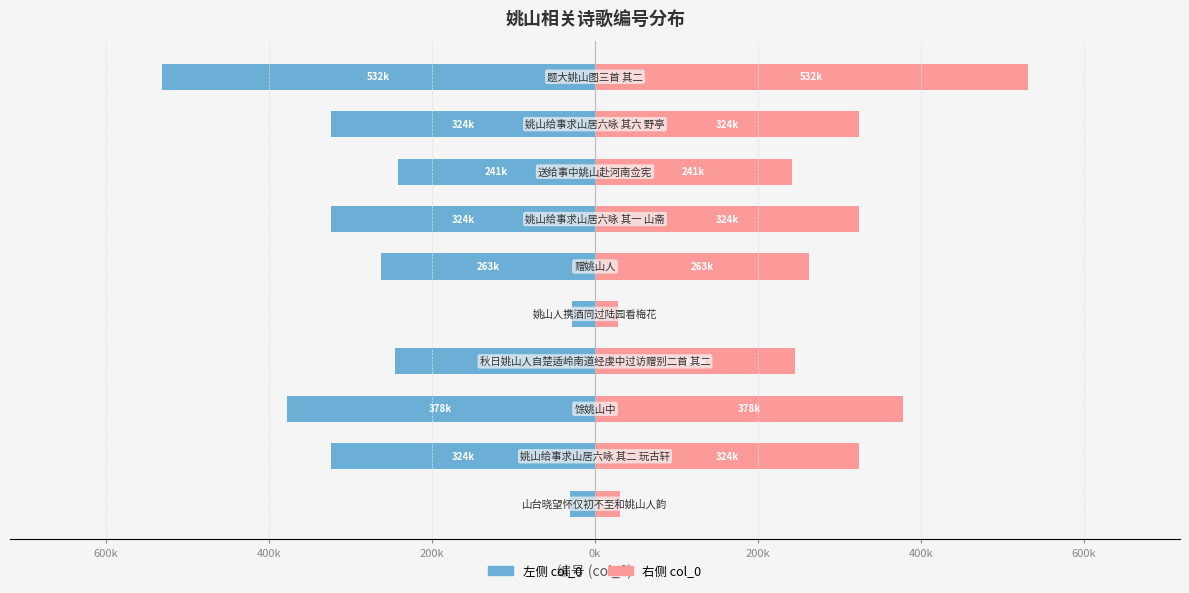

How many series are shown in this chart?

2